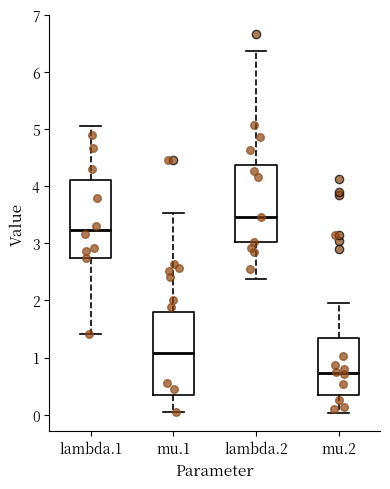

Where does the lower whisker of the box for mu.2 end on the y-axis? The values are not printed on the chart, so give them approximately, as read against the axis.

0.0